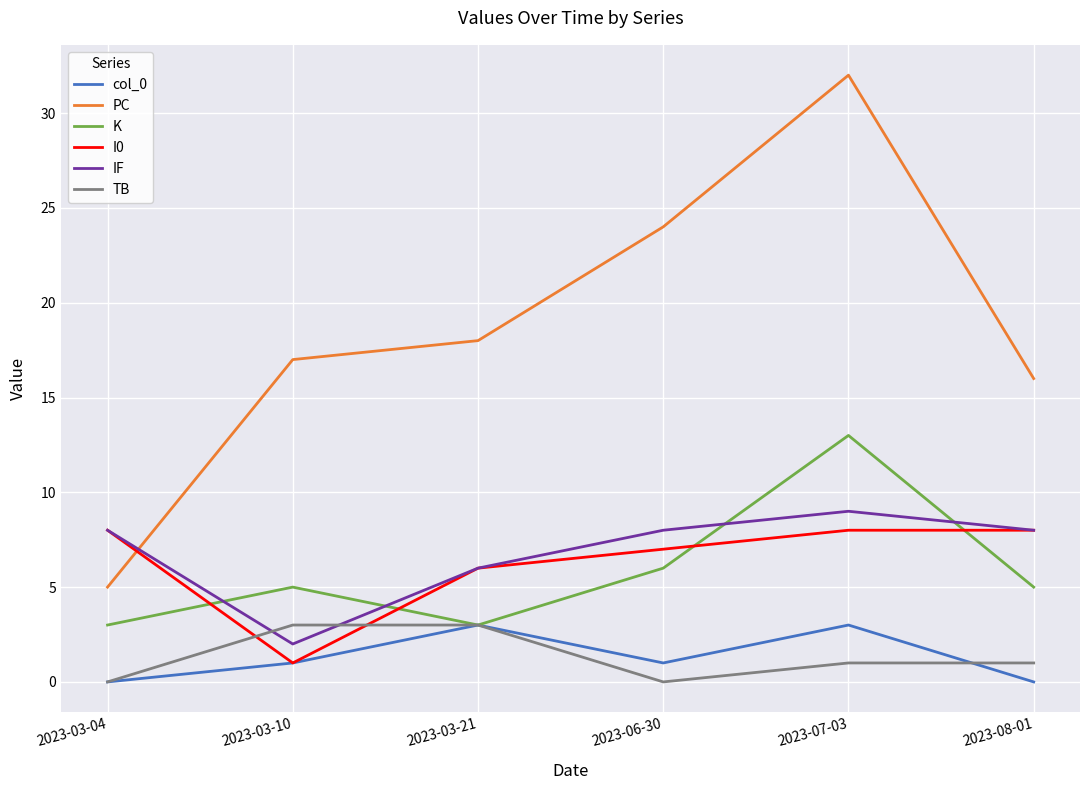

The value of col_0 at 2023-06-30 is 1. True or false?

True